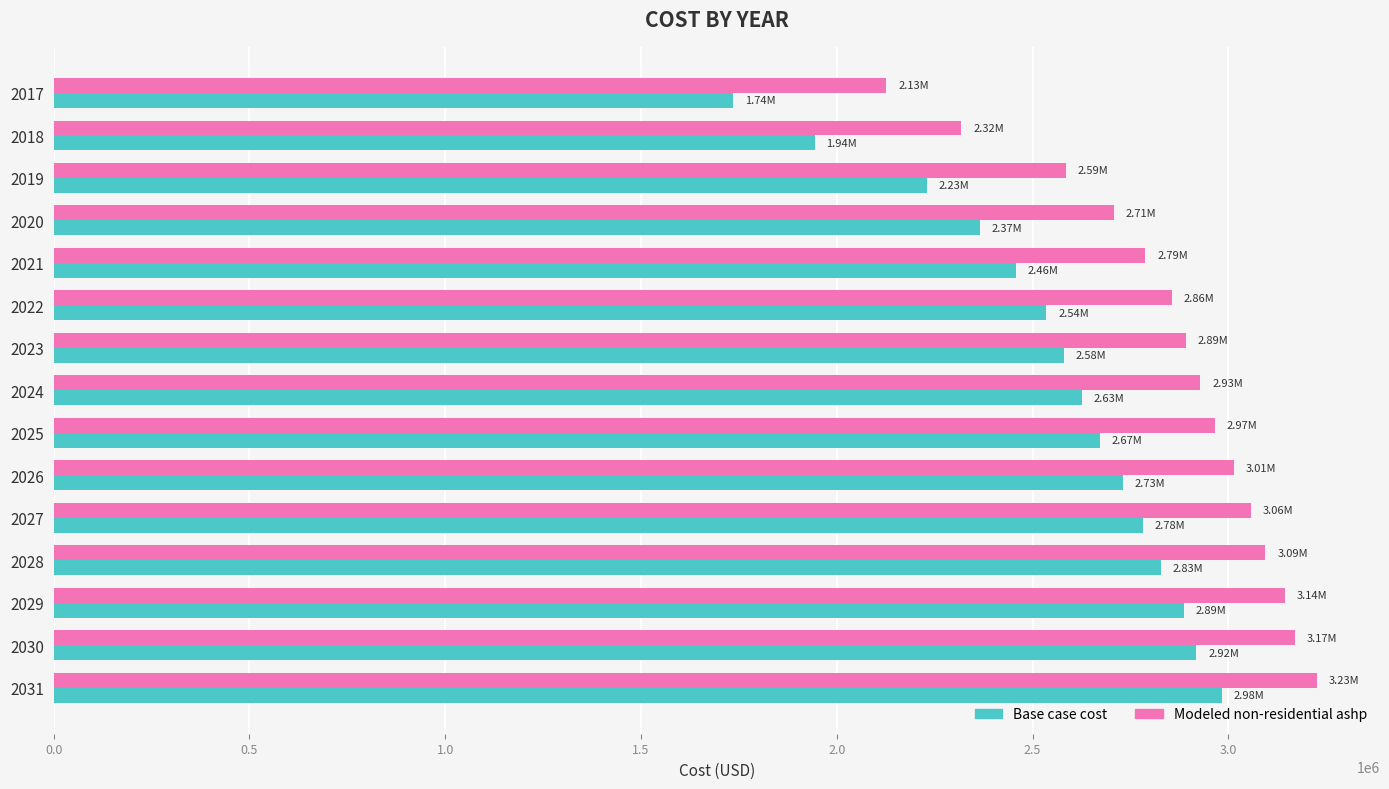

At which label is Modeled non-residential ashp closest to 2676291?

2020